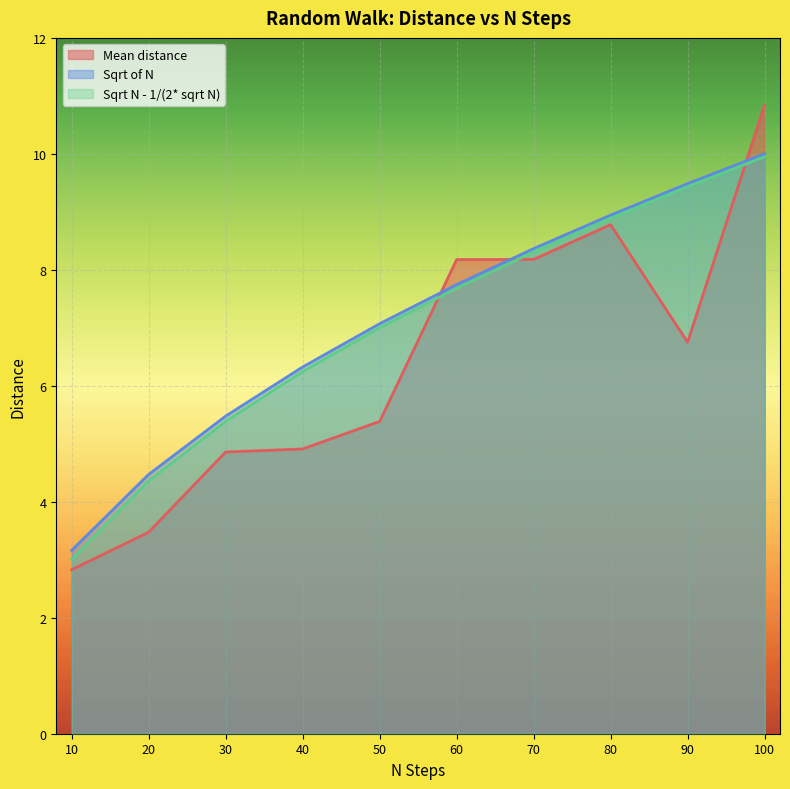

What is the total value across all series at 10?

9.0